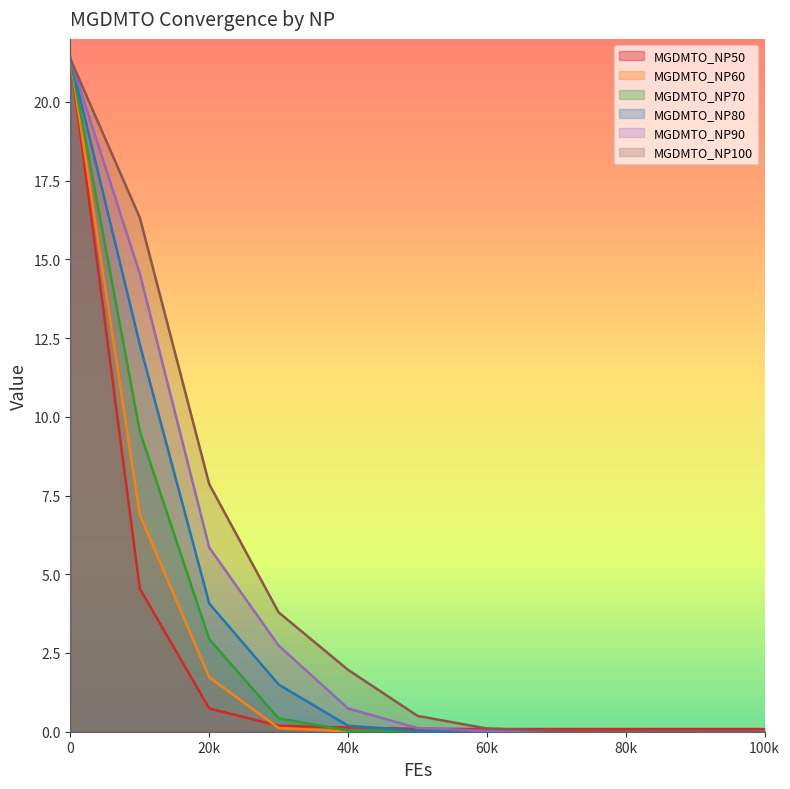

What is the difference between the second highest and second lowest values in the MGDMTO_NP60 series?

6.9